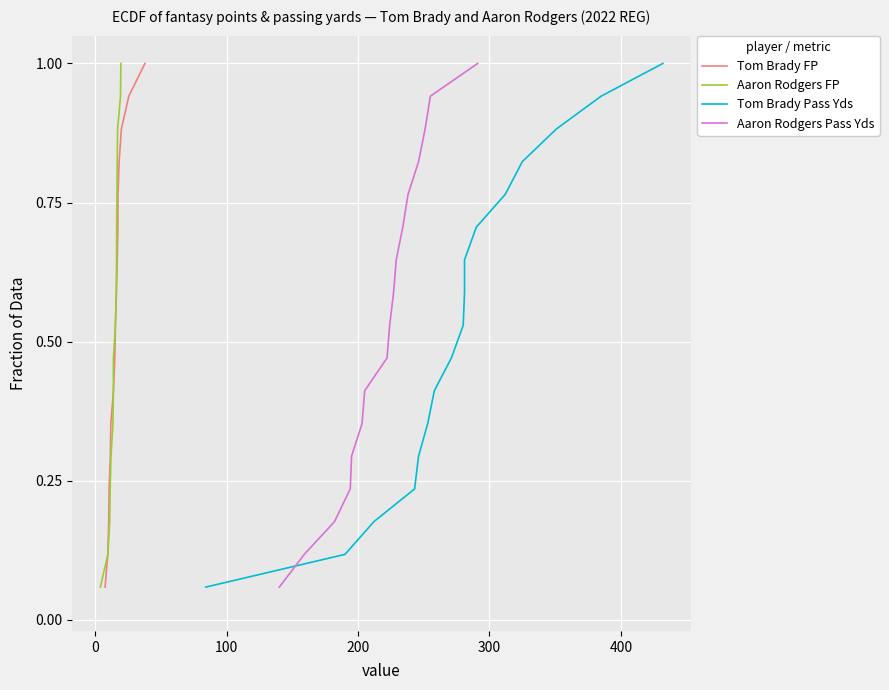

What is the highest value of the Tom Brady FP series?

1.0